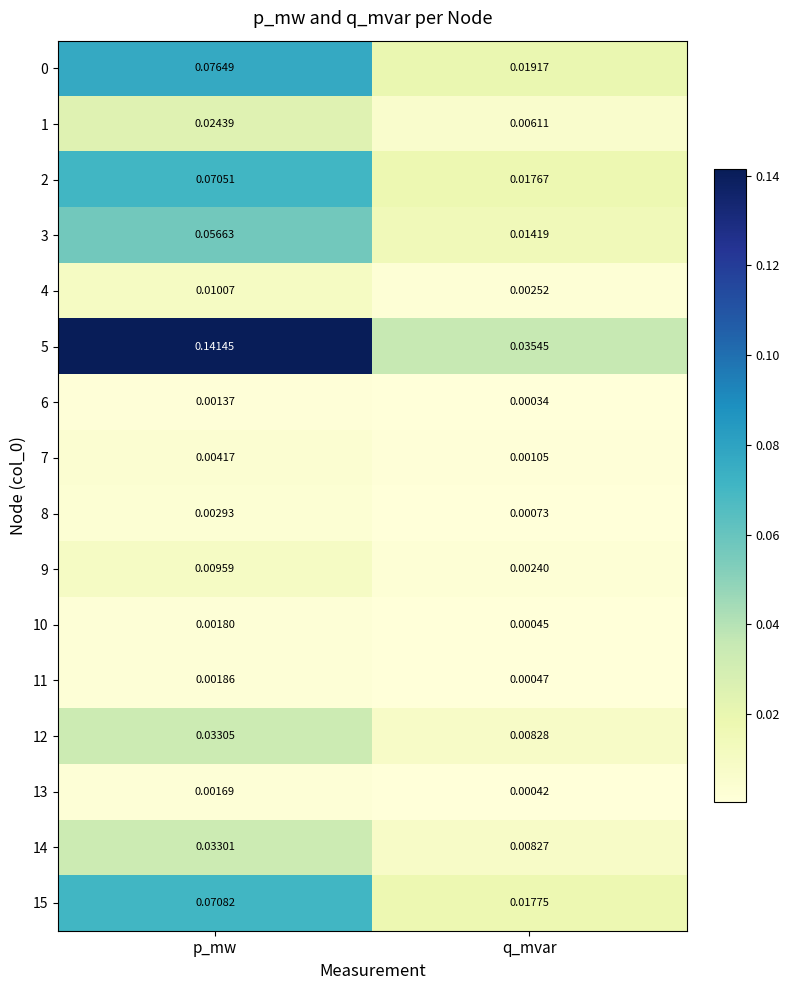

At which category is the sum across all series the highest?

p_mw